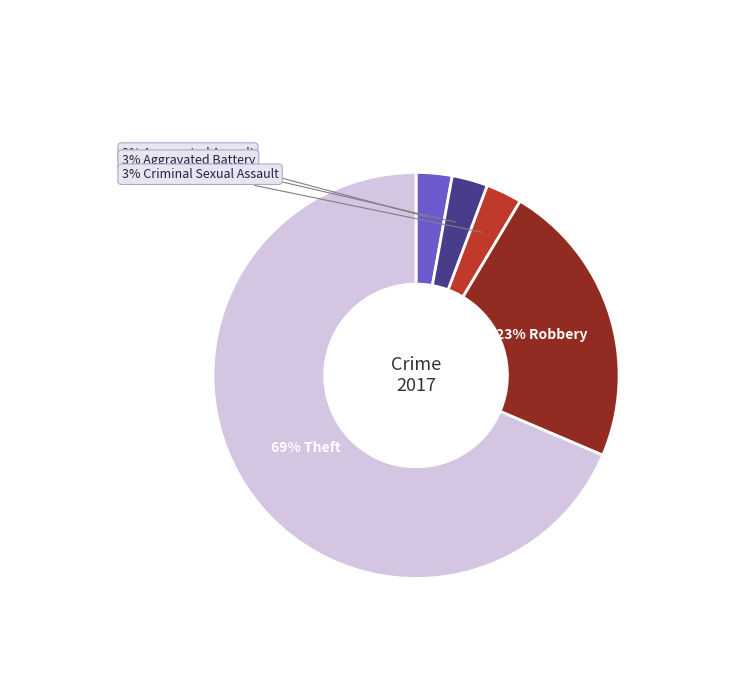

Does any single category account for the majority?

Yes